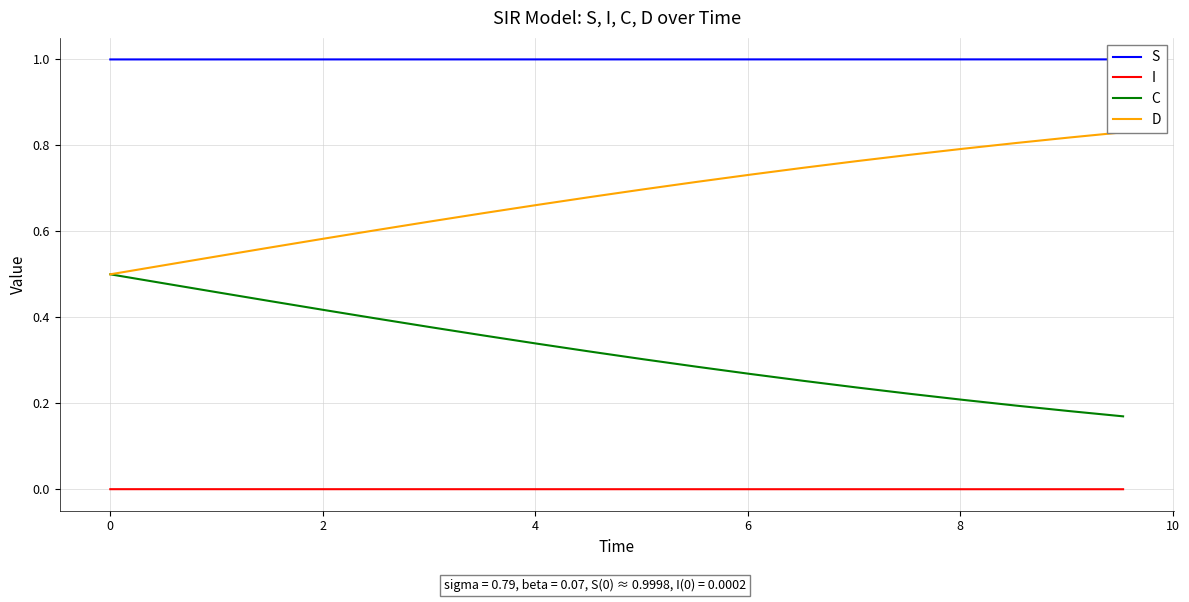

Rank the series by their average value, from lowest to highest.

I, C, D, S